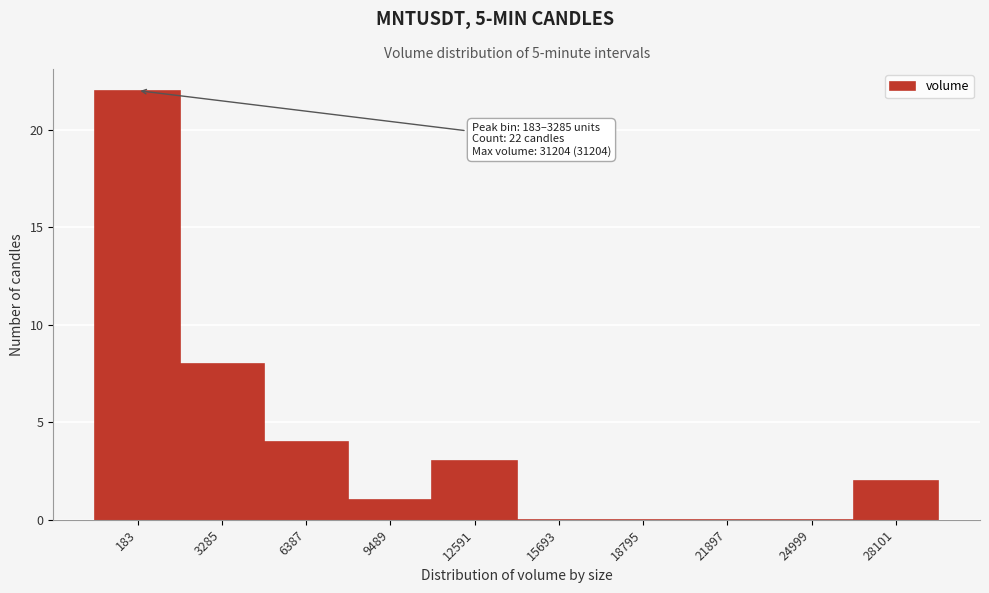

Reading left to right, transcribe all the data shown in this chart.

183=22	3285=8	6387=4	9489=1	12591=3	15693=0	18795=0	21897=0	24999=0	28101=2